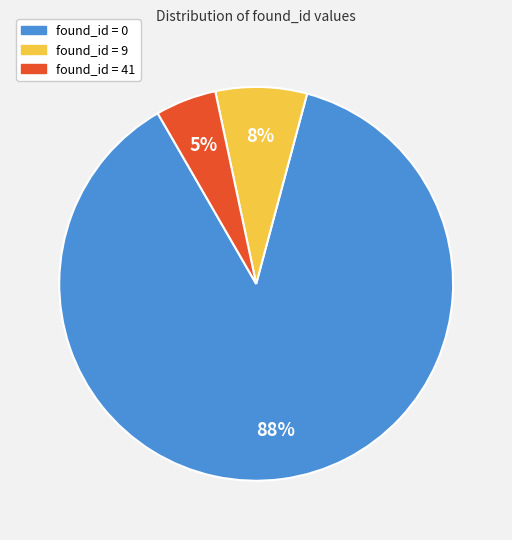

What is the smallest slice in the pie chart?

found_id = 41